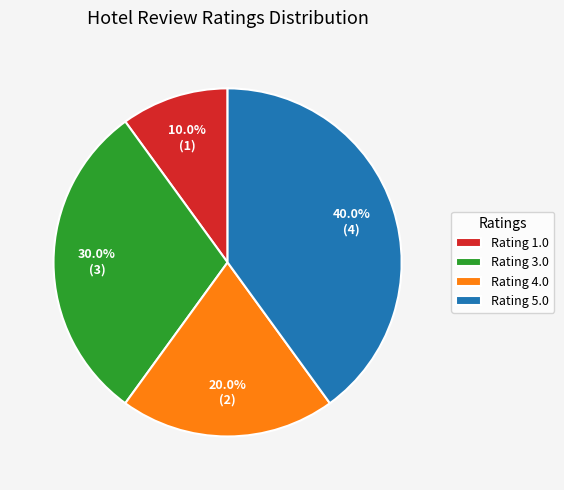

What is the largest slice in the pie chart?

Rating 5.0